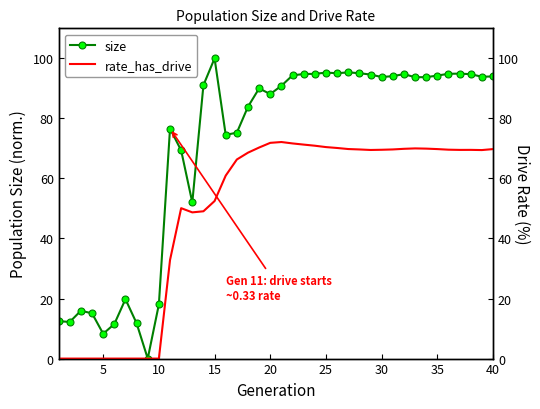

What is the value of the size point at the 14th from the left?

91.1